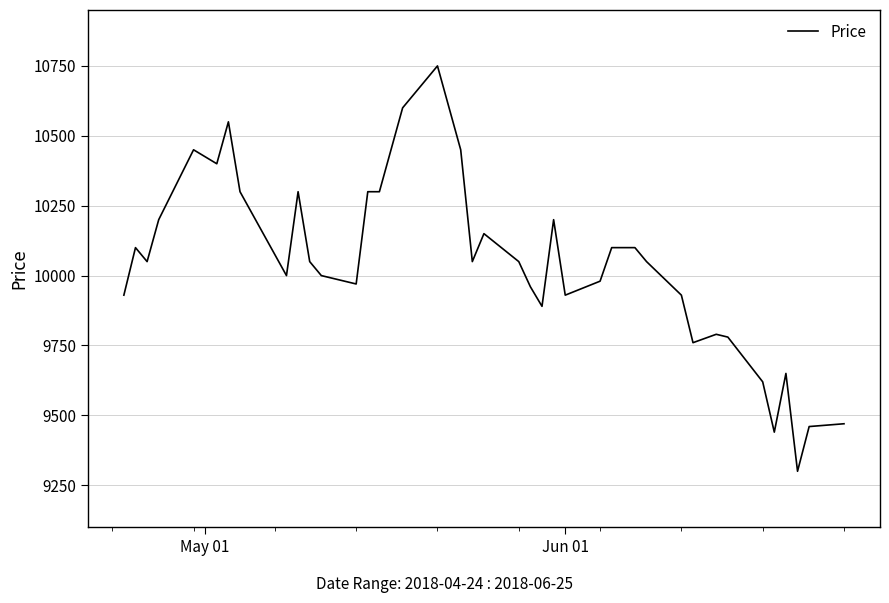

What is the sum of all values?

401810